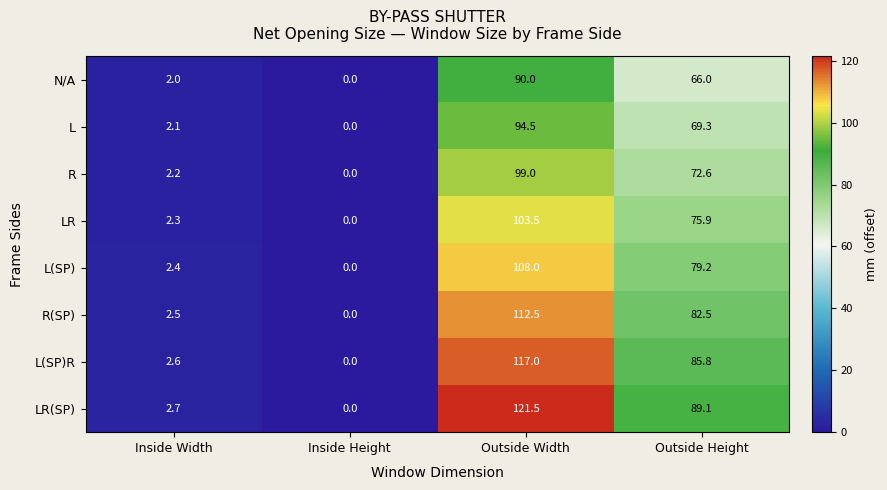

At which category is the sum across all series the highest?

Outside Width